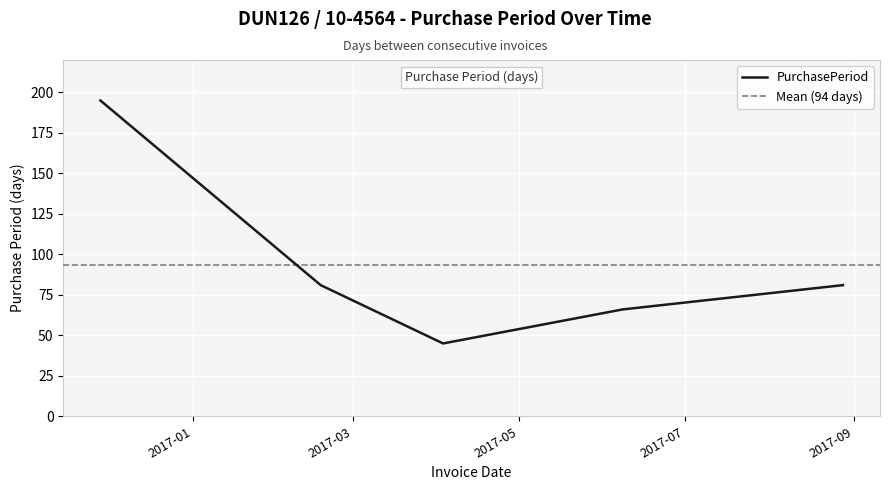

Count the number of categories in the chart.

5